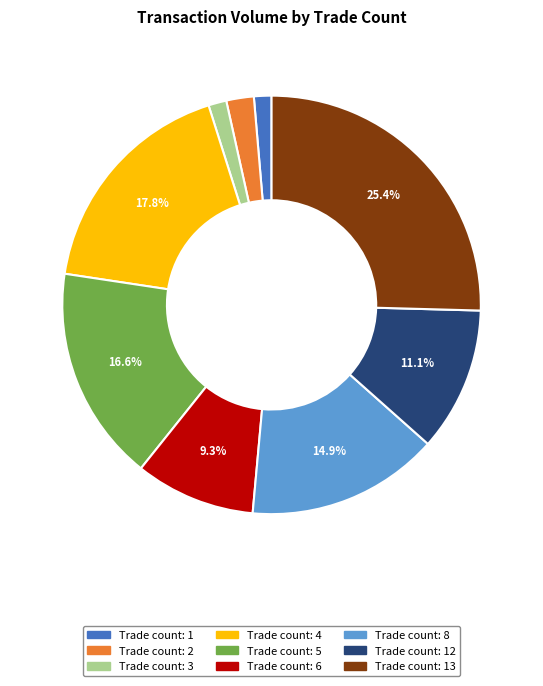

Is there a majority slice in this chart?

No